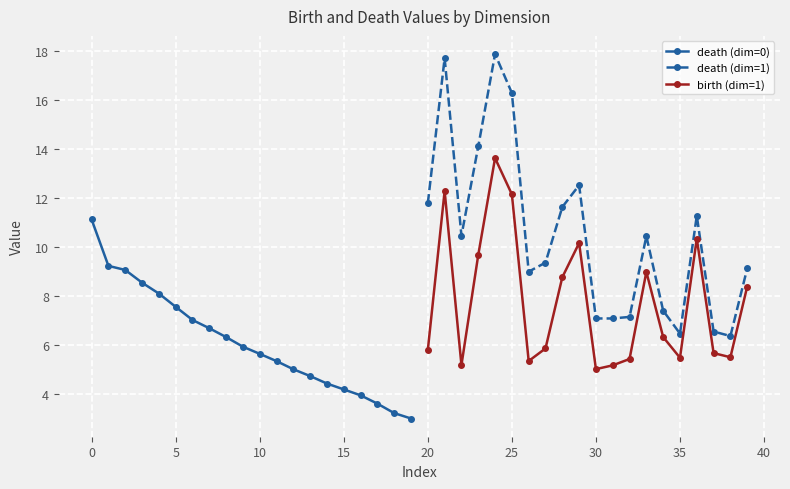

The value of death (dim=1) at 20 is 19.0. True or false?

False